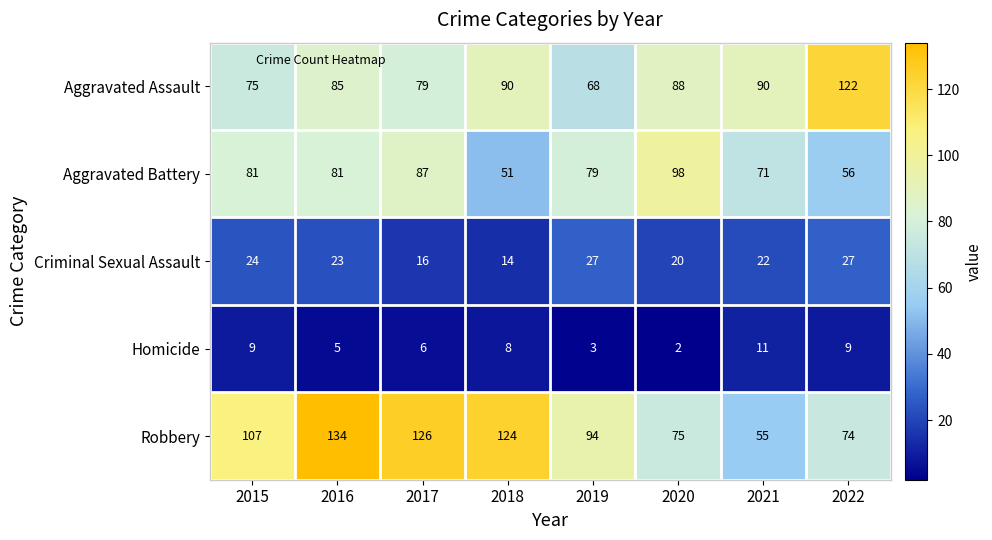

At which label does Aggravated Battery reach its peak?

2020